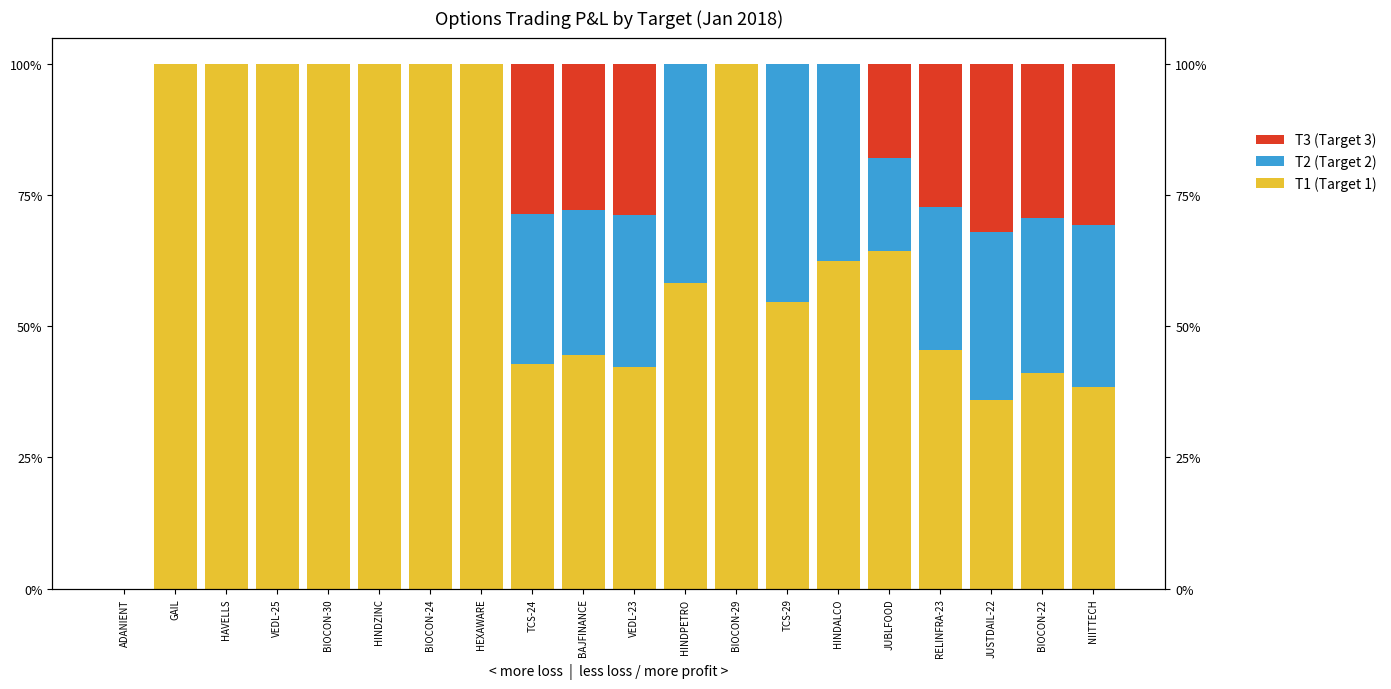

What is the total value across all series at JUBLFOOD?

100.0